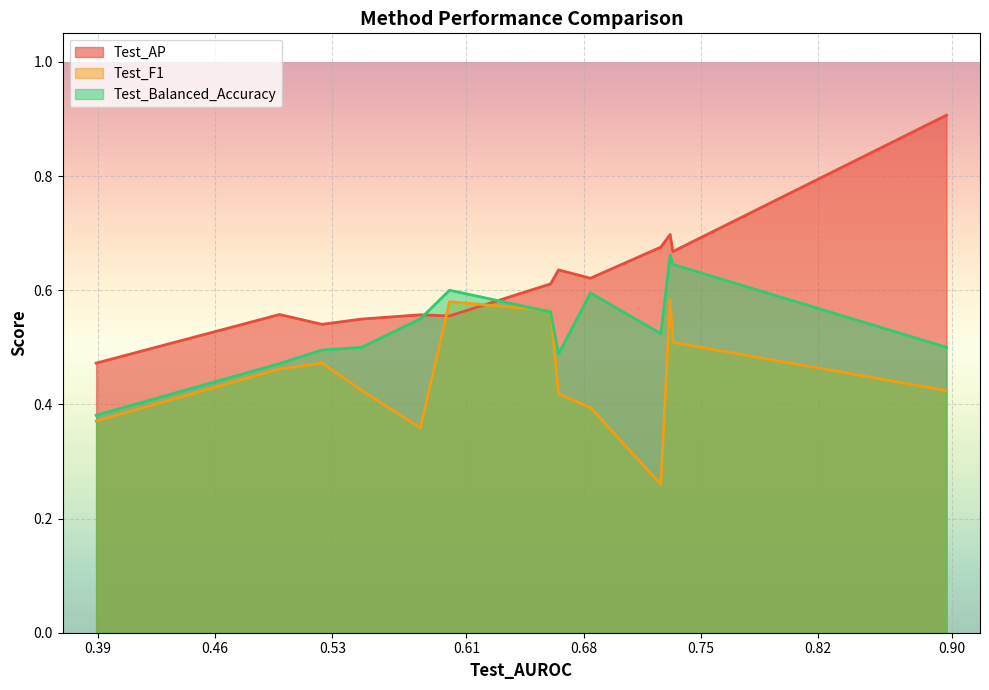

What is the greatest value displayed?

0.9